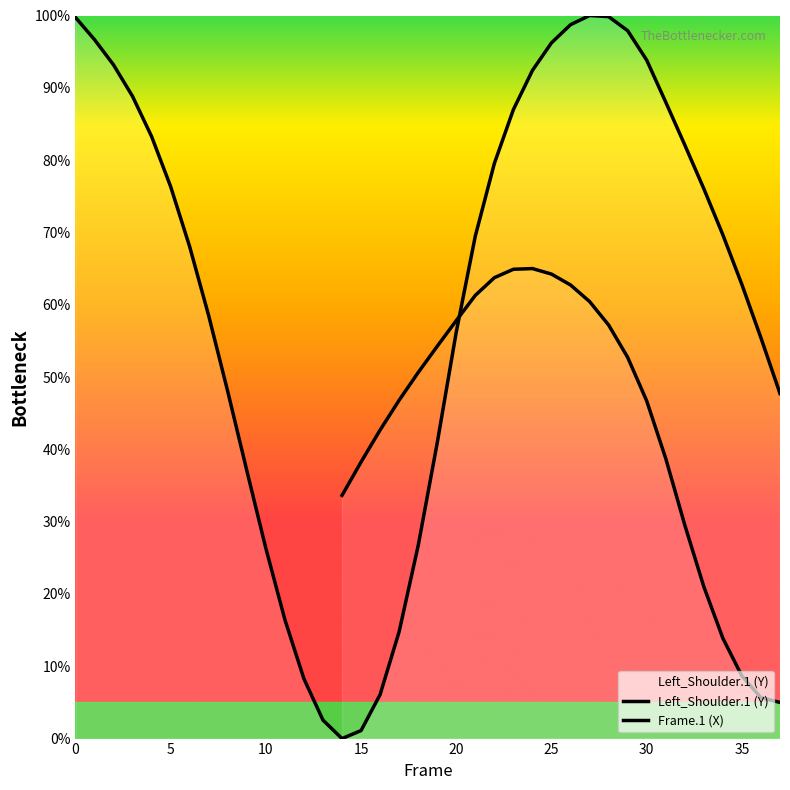

How many data points are less than 69?

18